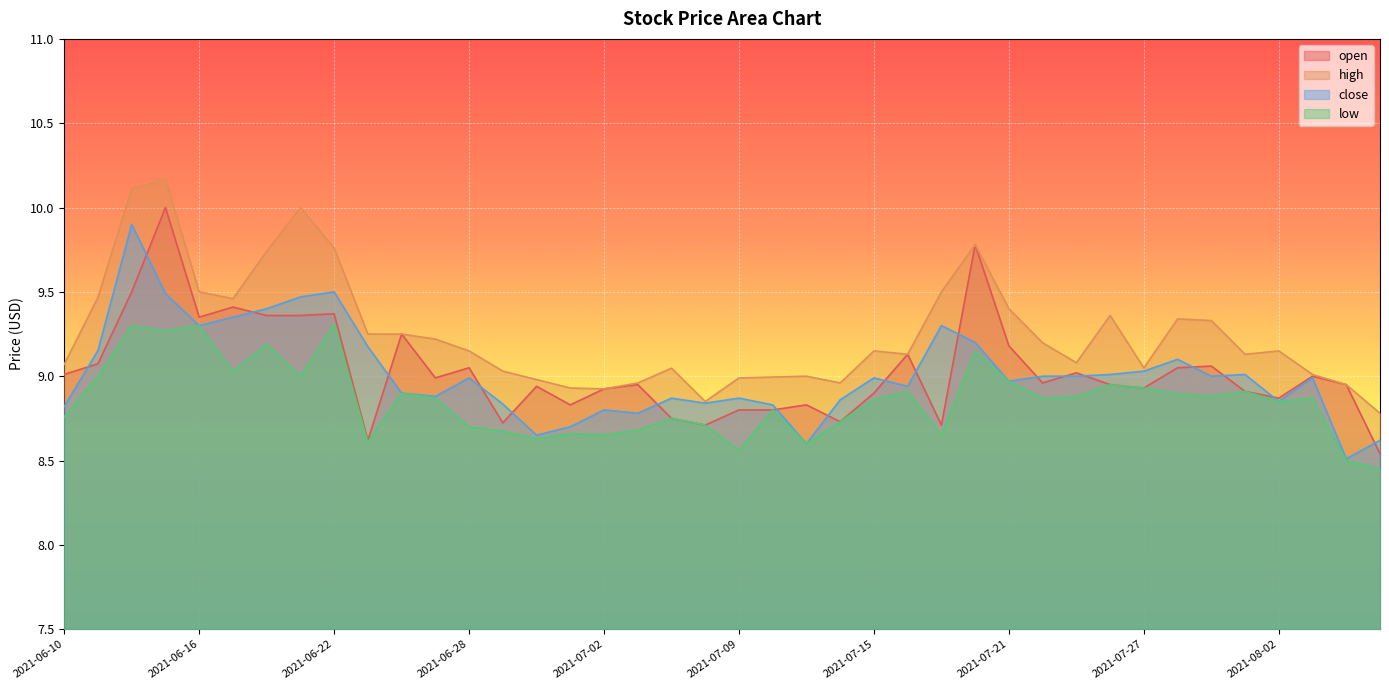

What is the value of the close point at the 31st from the left?

9.0